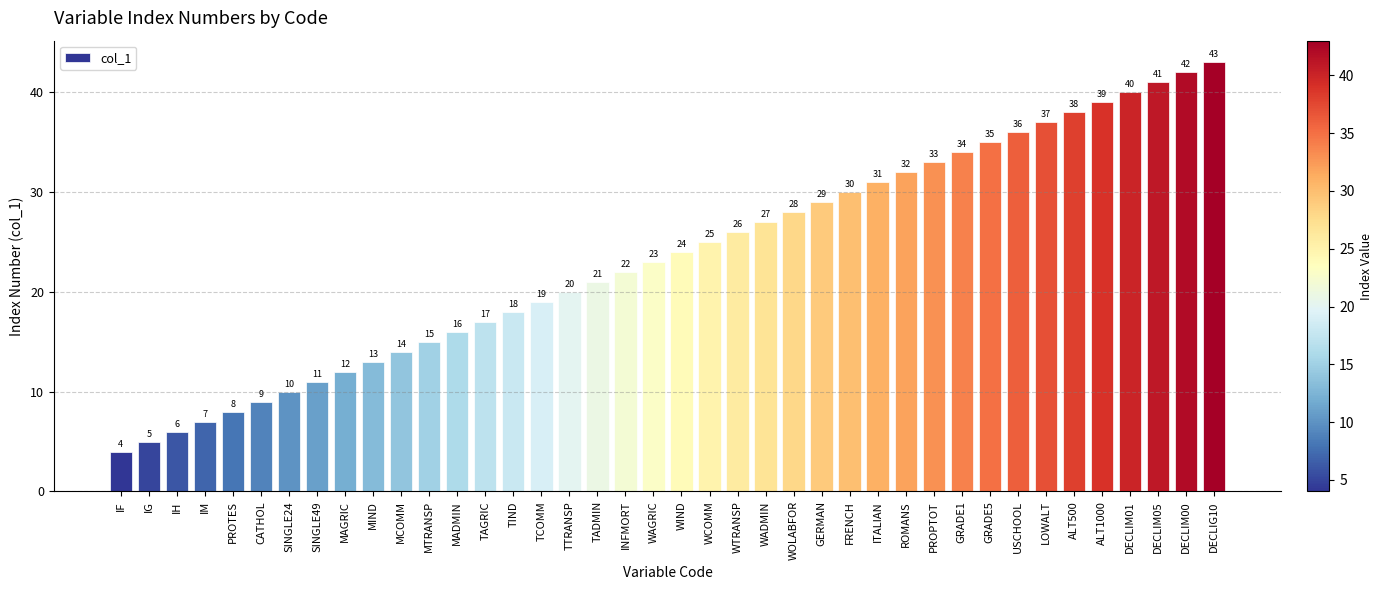

True or false: the data shows 38 at ALT500.

True